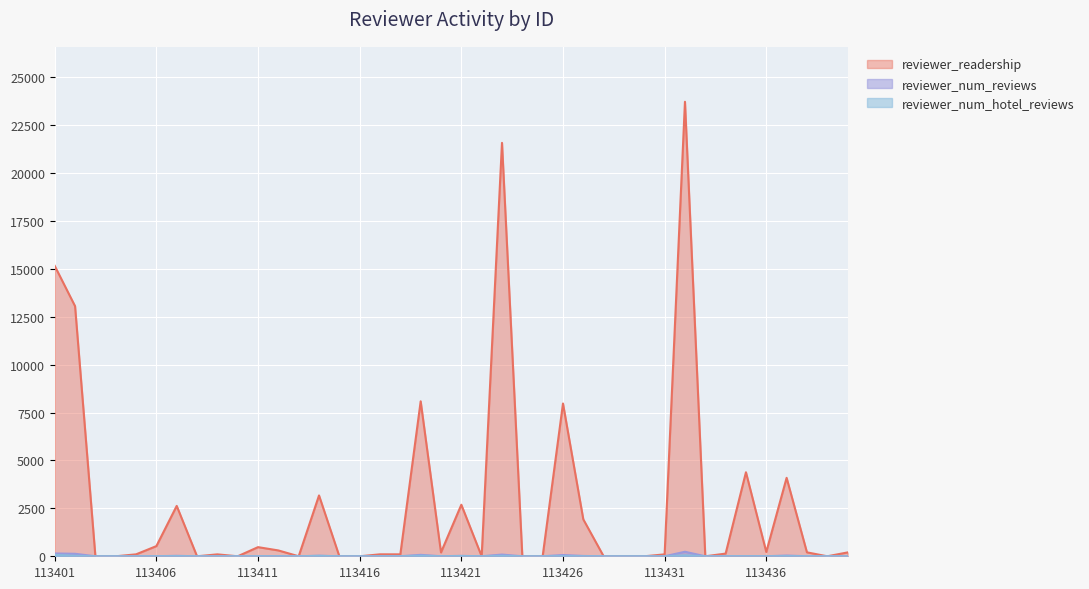

How many data points in reviewer_readership are above 140?

19